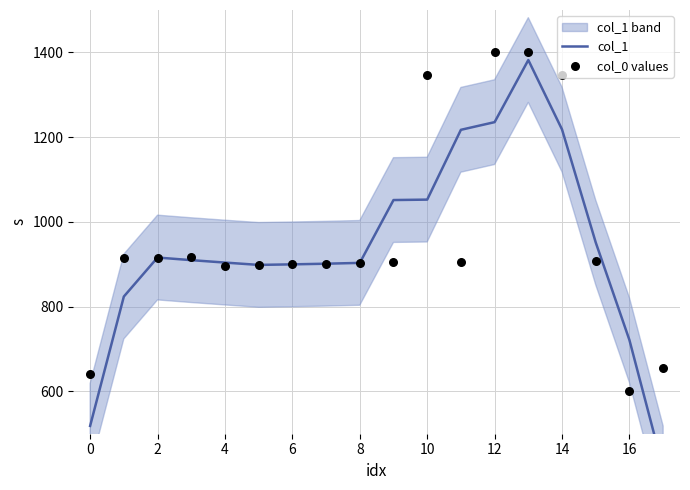

Which series has the widest spread of Y values?

col_1